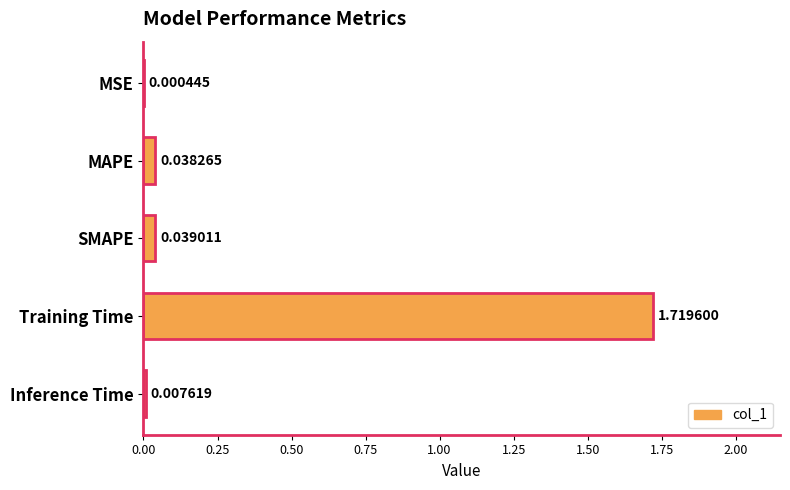

Are the bars horizontal?

Yes